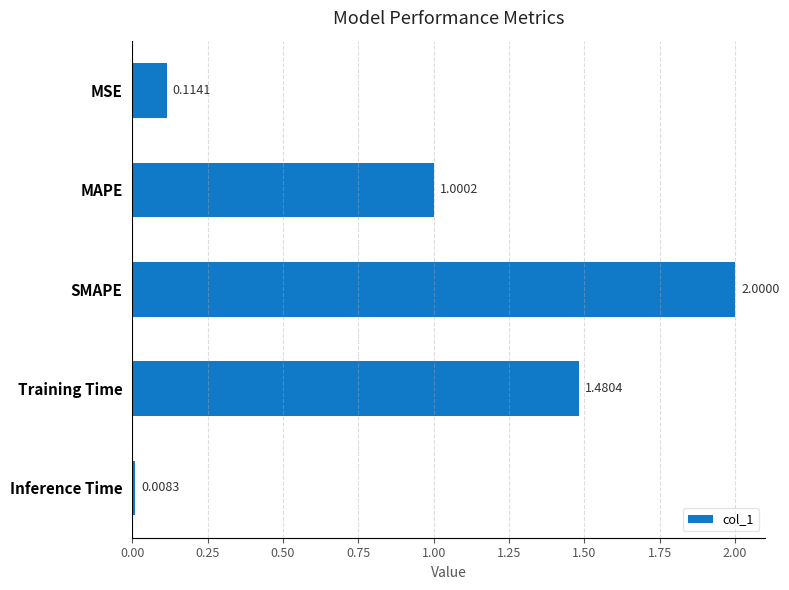

What is the difference between the maximum and minimum values?

2.0